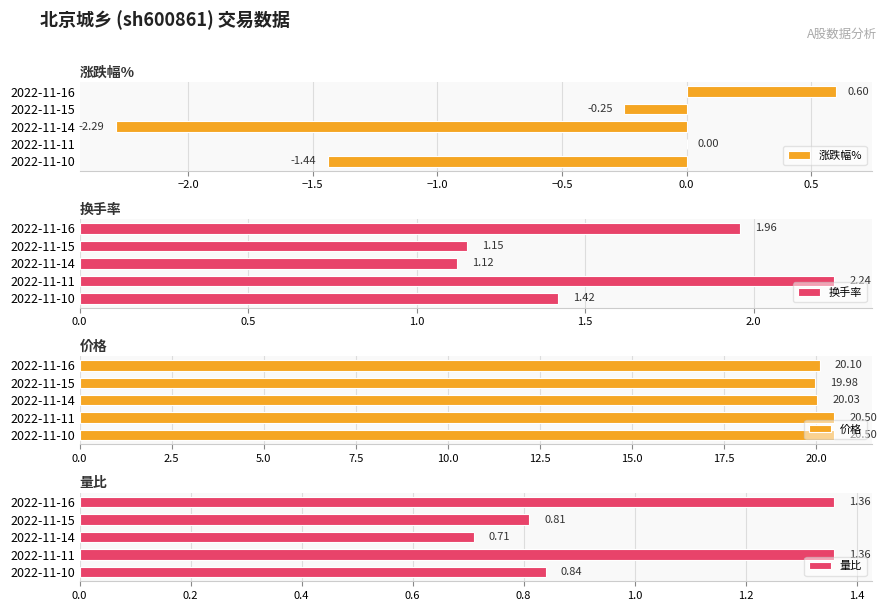

What is the sum of the 涨跌幅% values at 2022-11-14 and 2022-11-10?

-3.7